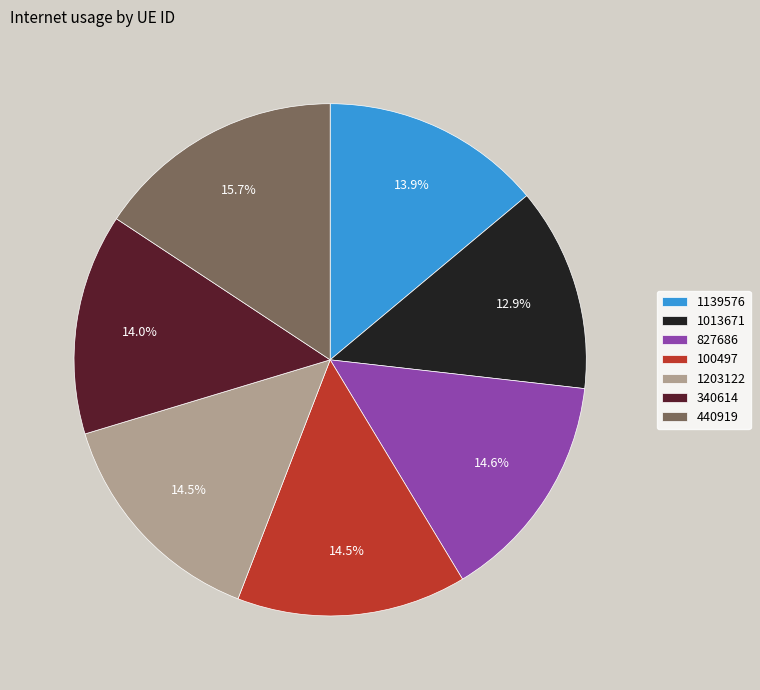

Is there a majority slice in this chart?

No